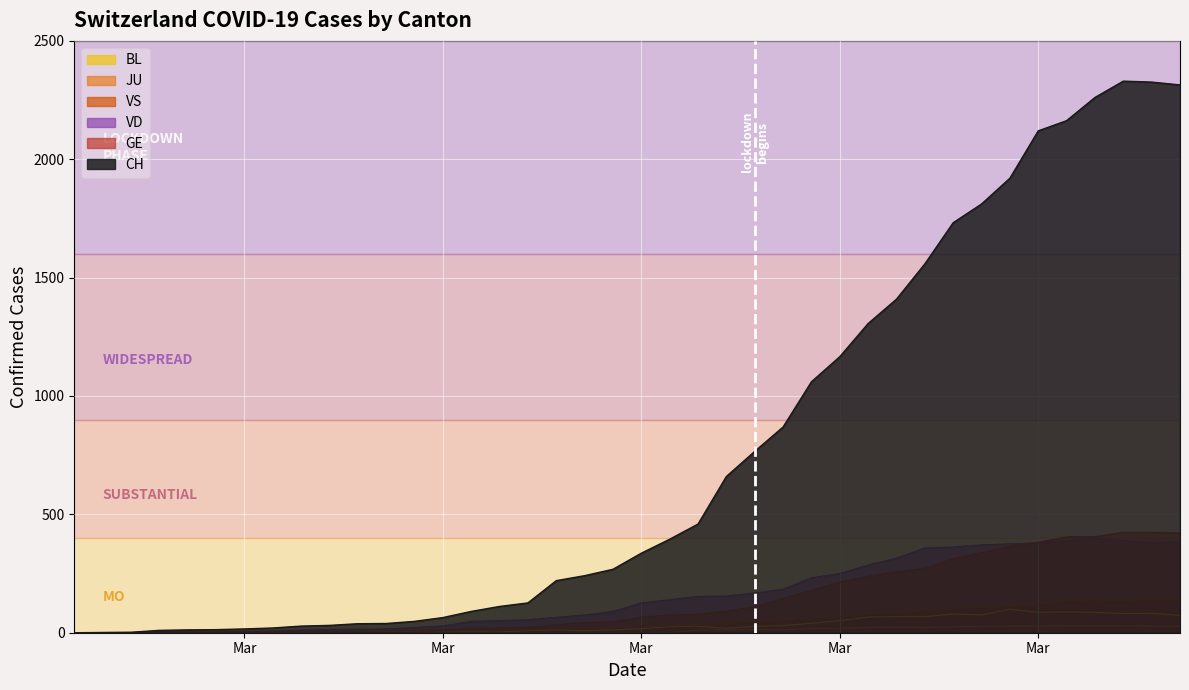

Which series has the largest range (max minus min)?

CH